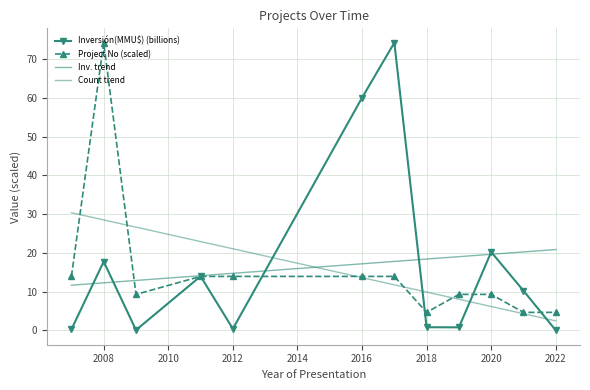

After their last crossing, which series has the higher values: Inversión(MMU$) (billions) or Count trend?

Count trend